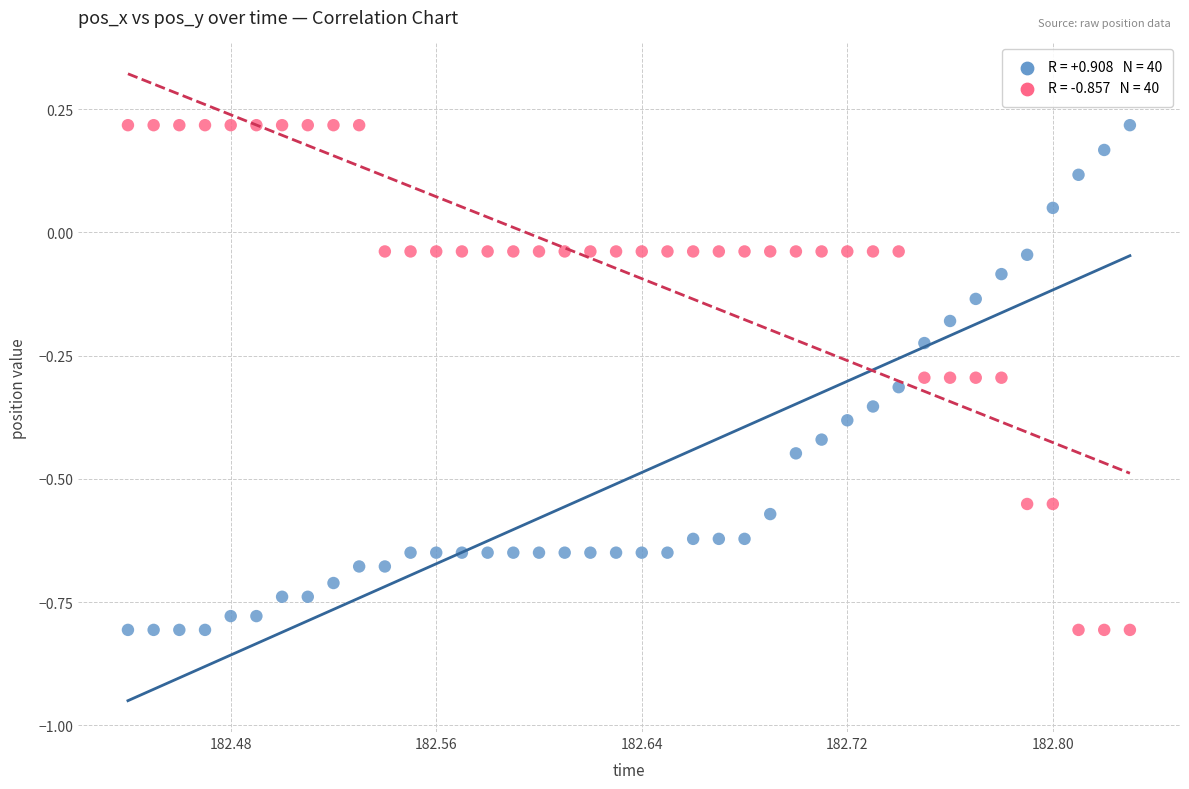

Across all data points, what is the range of Y values (max minus min)?

1.0